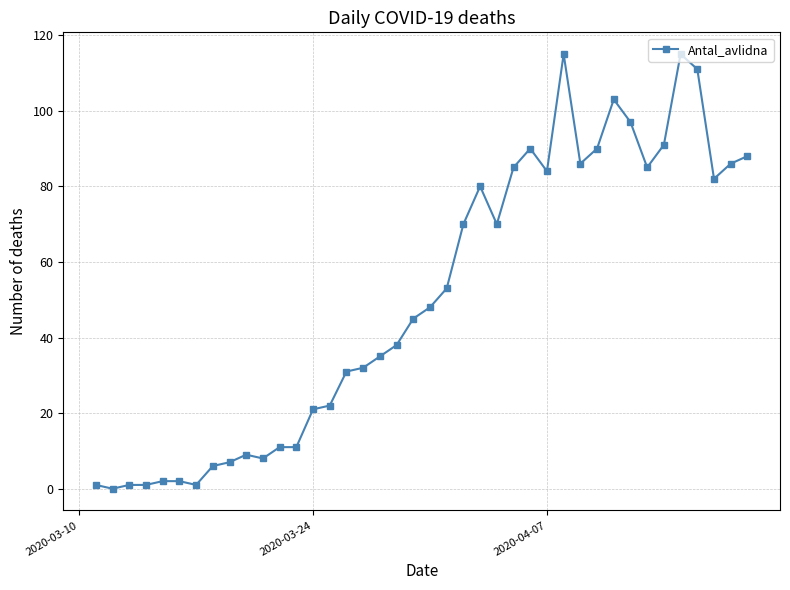

True or false: there are more than 1 points higher than both neighbors.

True